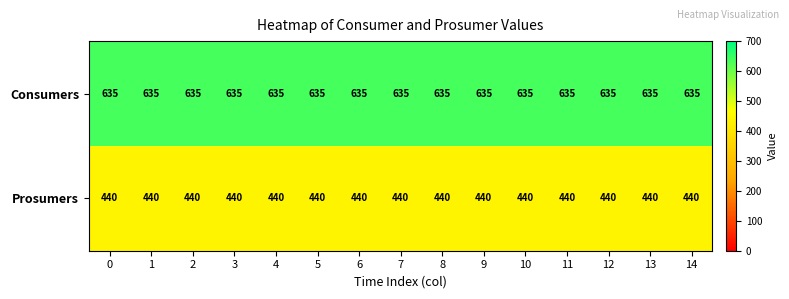

What is the maximum value shown in the chart?

635